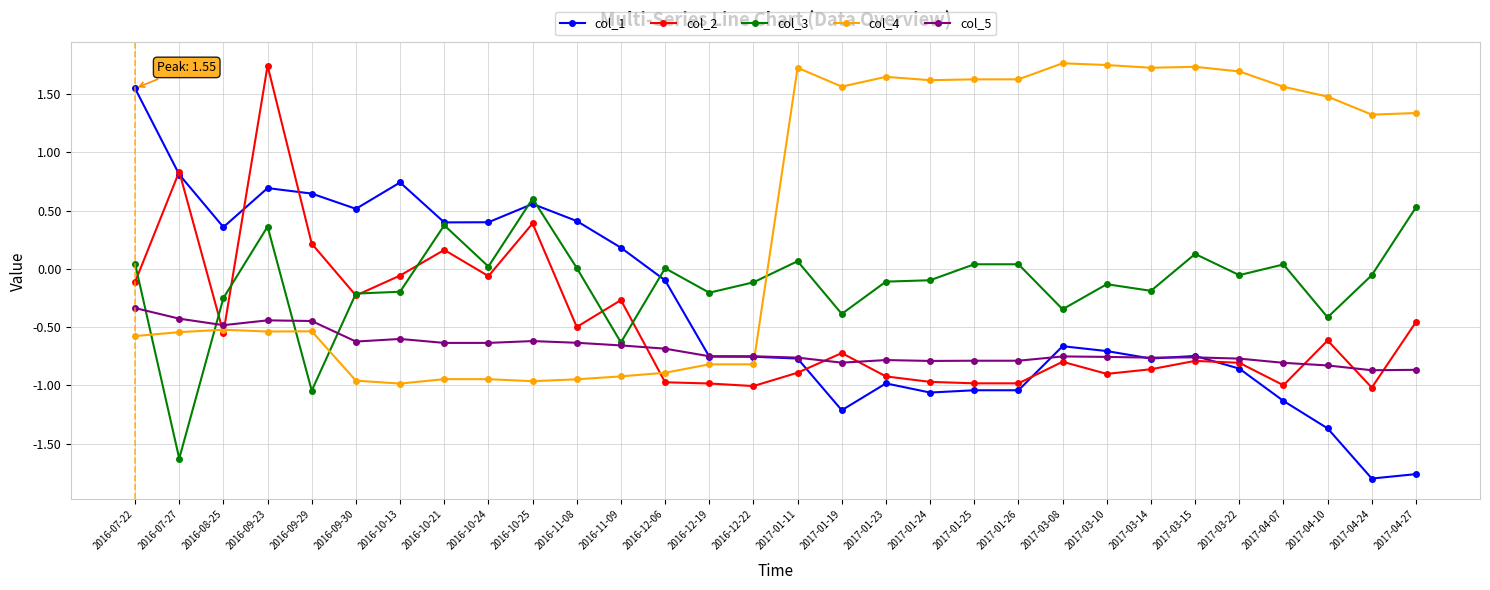

True or false: col_1 has more than 0 points higher than both neighbors.

True